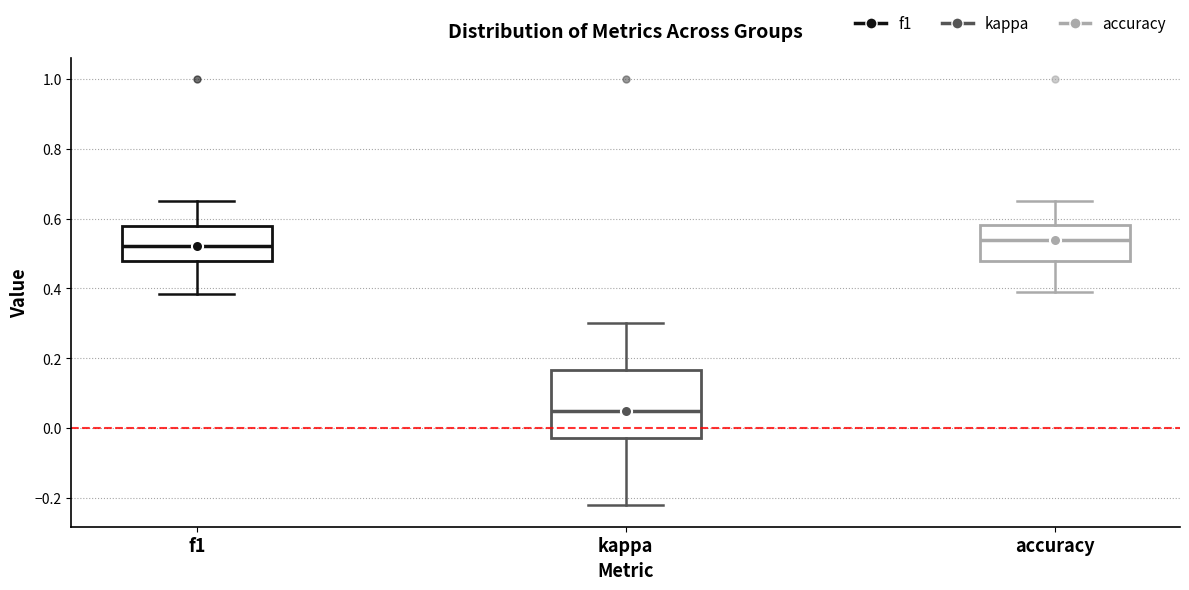

Which box's median line is the lowest?

kappa